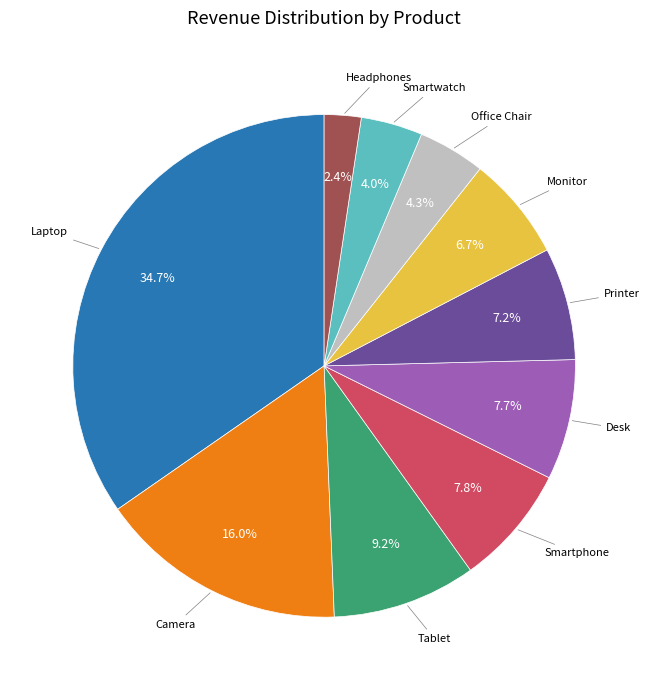

Is there any slice that represents more than half of the pie?

No